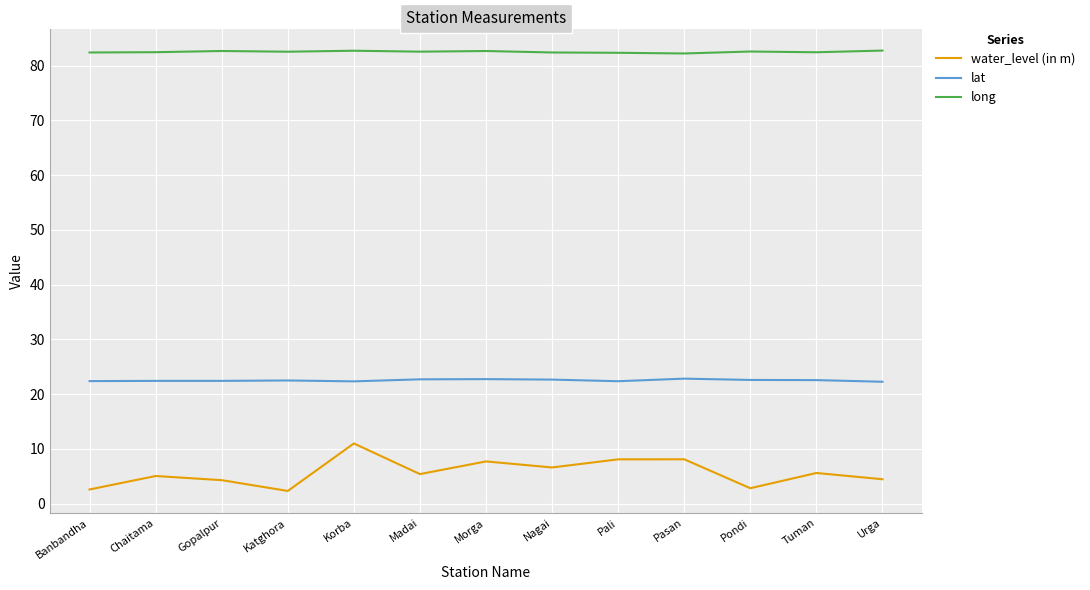

Is it true that lat equals 11.3 at Madai?

False